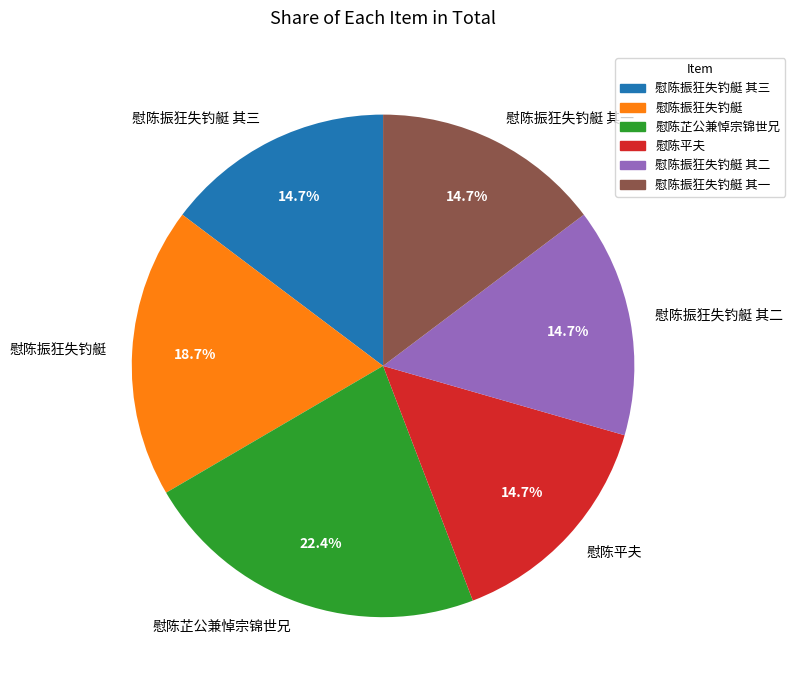

To the nearest percent, what is the combined percentage of 慰陈芷公兼悼宗锦世兄 and 慰陈振狂失钓艇 其一?

37%